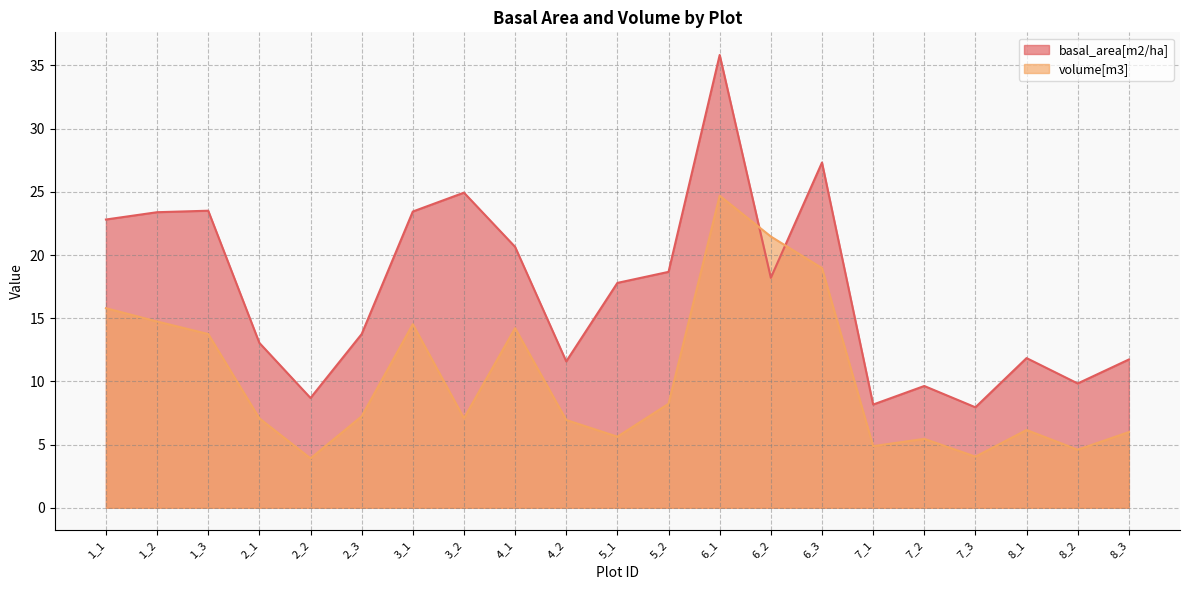

How many values in the basal_area[m2/ha] series are below 17?

10